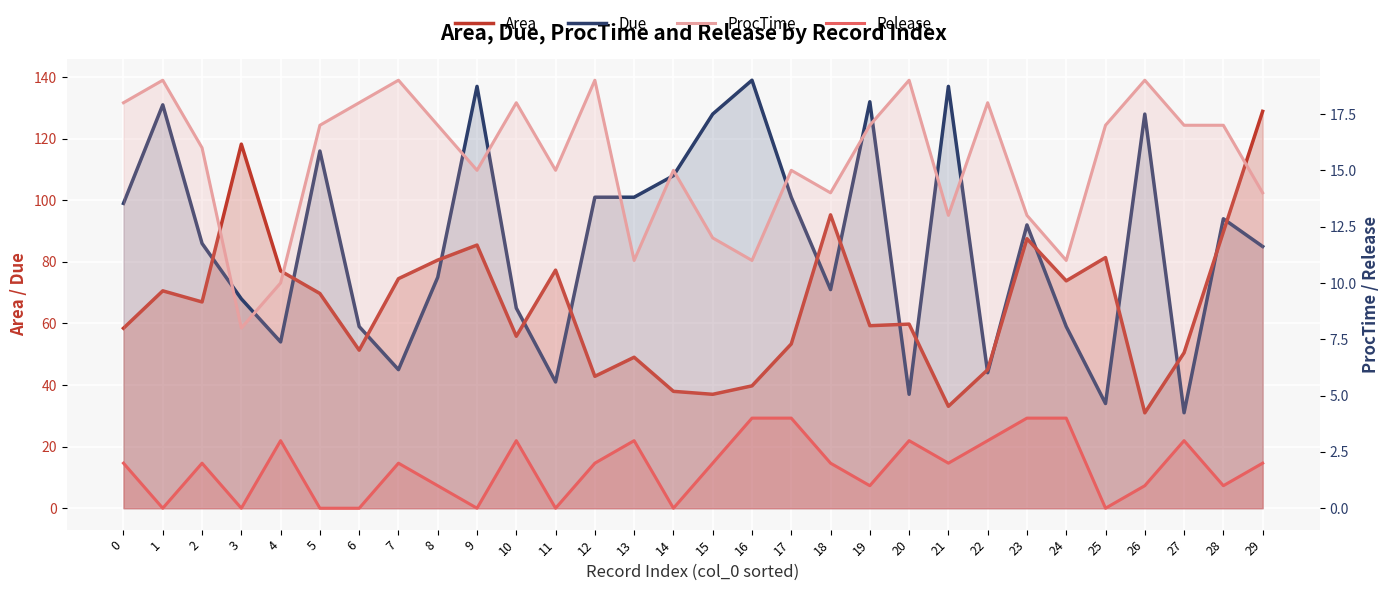

Reading right to left, extract all data points from this chart.

Area: 29=128.9	28=89.7	27=50.5	26=31.0	25=81.4	24=73.8	23=87.5	22=45.0	21=33.1	20=59.8	19=59.3	18=95.3	17=53.4	16=39.7	15=37.0	14=38.0	13=49.0	12=42.8	11=77.3	10=55.8	9=85.5	8=80.6	7=74.5	6=51.3	5=69.7	4=77.1	3=118.2	2=67.0	1=70.6	0=58.5
Due: 29=85.0	28=94.0	27=31.0	26=128.0	25=34.0	24=59.0	23=92.0	22=44.0	21=137.0	20=37.0	19=132.0	18=71.0	17=101.0	16=139.0	15=128.0	14=108.0	13=101.0	12=101.0	11=41.0	10=65.0	9=137.0	8=75.0	7=45.0	6=59.0	5=116.0	4=54.0	3=68.0	2=86.0	1=131.0	0=99.0
ProcTime: 29=14.0	28=17.0	27=17.0	26=19.0	25=17.0	24=11.0	23=13.0	22=18.0	21=13.0	20=19.0	19=17.0	18=14.0	17=15.0	16=11.0	15=12.0	14=15.0	13=11.0	12=19.0	11=15.0	10=18.0	9=15.0	8=17.0	7=19.0	6=18.0	5=17.0	4=10.0	3=8.0	2=16.0	1=19.0	0=18.0
Release: 29=2.0	28=1.0	27=3.0	26=1.0	25=0.0	24=4.0	23=4.0	22=3.0	21=2.0	20=3.0	19=1.0	18=2.0	17=4.0	16=4.0	15=2.0	14=0.0	13=3.0	12=2.0	11=0.0	10=3.0	9=0.0	8=1.0	7=2.0	6=0.0	5=0.0	4=3.0	3=0.0	2=2.0	1=0.0	0=2.0